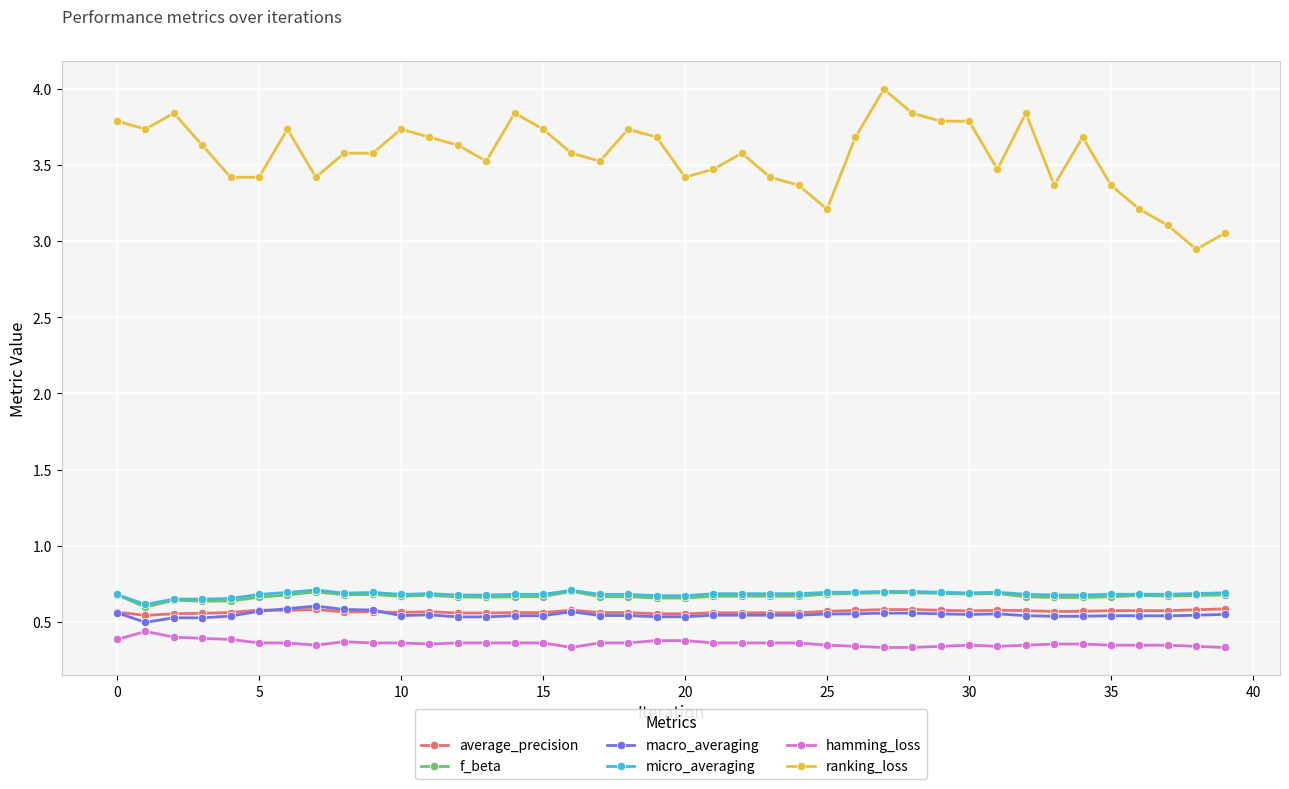

Which series has the largest total across all categories?

ranking_loss